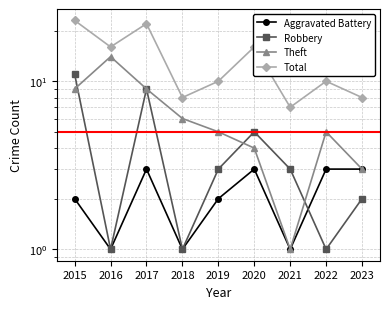

List the labels in order of Total value, smallest first.

2021, 2018, 2023, 2019, 2022, 2016, 2020, 2017, 2015